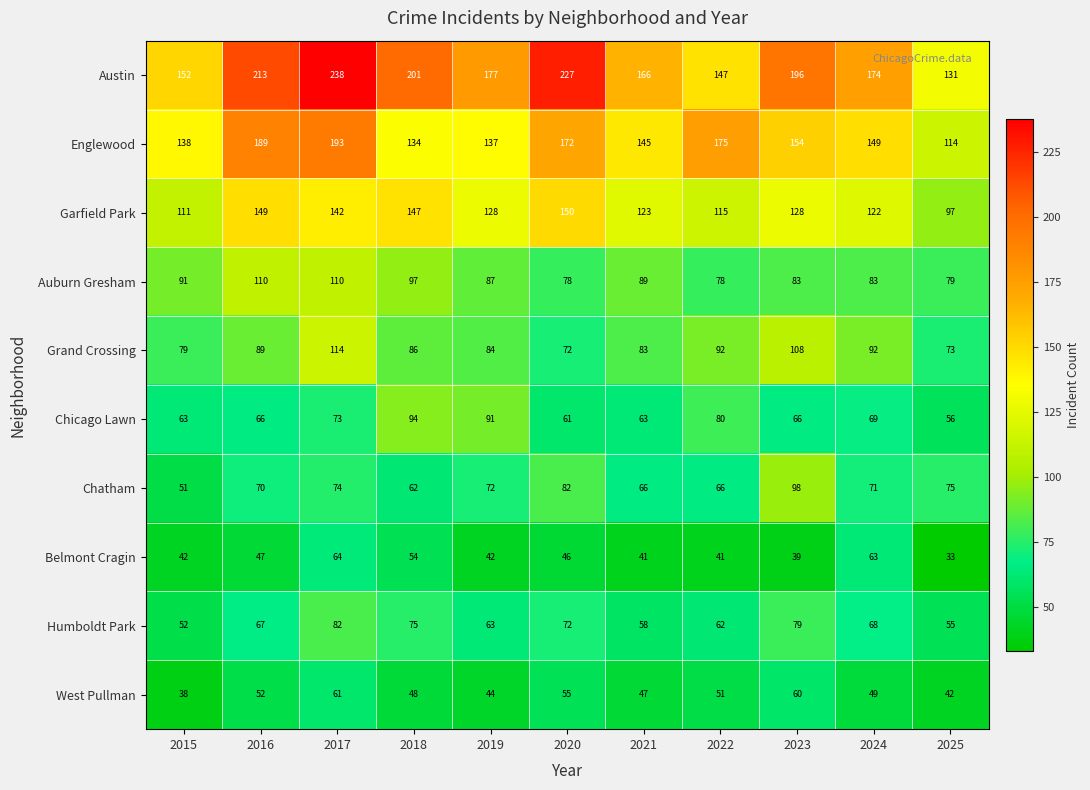

Rank the series by their maximum value, from highest to lowest.

Austin, Englewood, Garfield Park, Grand Crossing, Auburn Gresham, Chatham, Chicago Lawn, Humboldt Park, Belmont Cragin, West Pullman